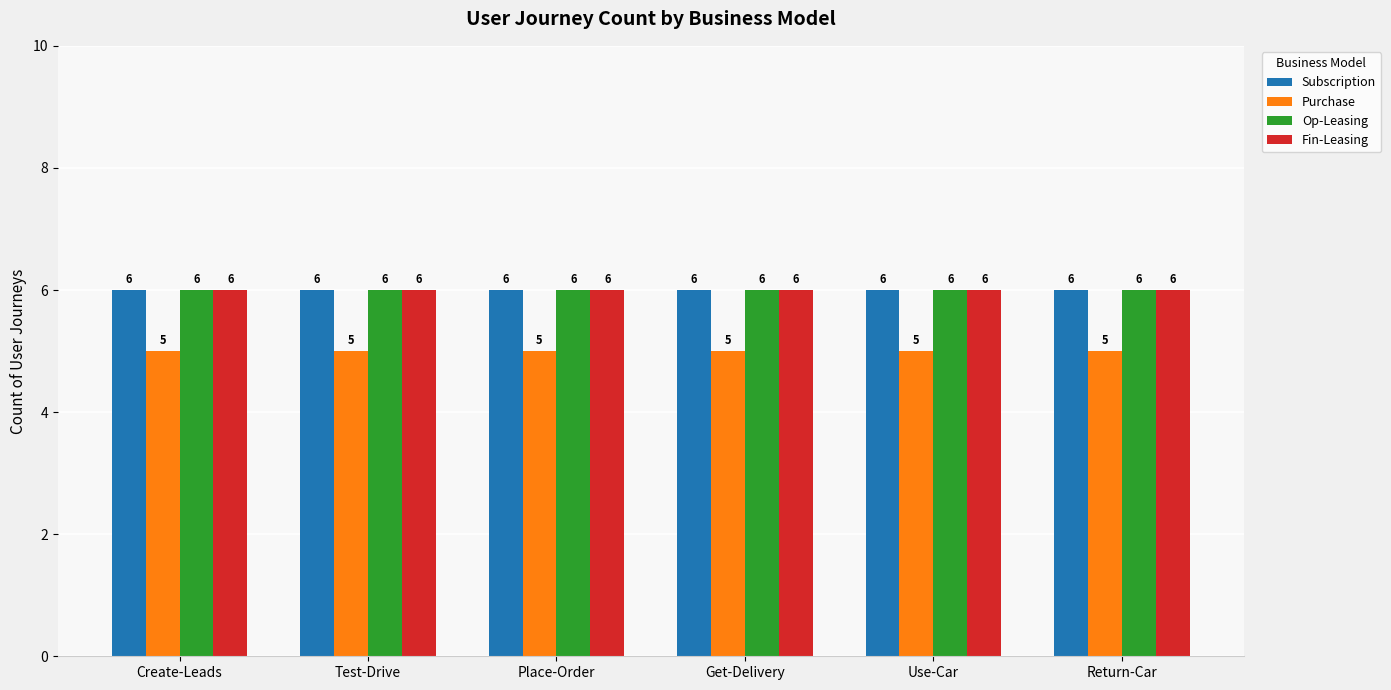

Is it true that Fin-Leasing equals 11 at Return-Car?

False